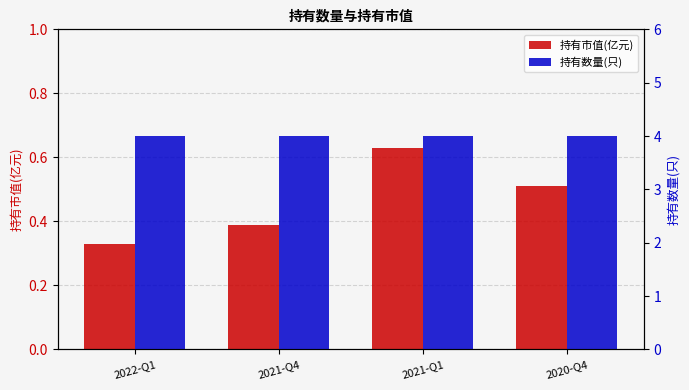

Reading left to right, list all the values displayed in this chart.

持有市值(亿元): 2022-Q1=0.3	2021-Q4=0.4	2021-Q1=0.6	2020-Q4=0.5
持有数量(只): 2022-Q1=4.0	2021-Q4=4.0	2021-Q1=4.0	2020-Q4=4.0